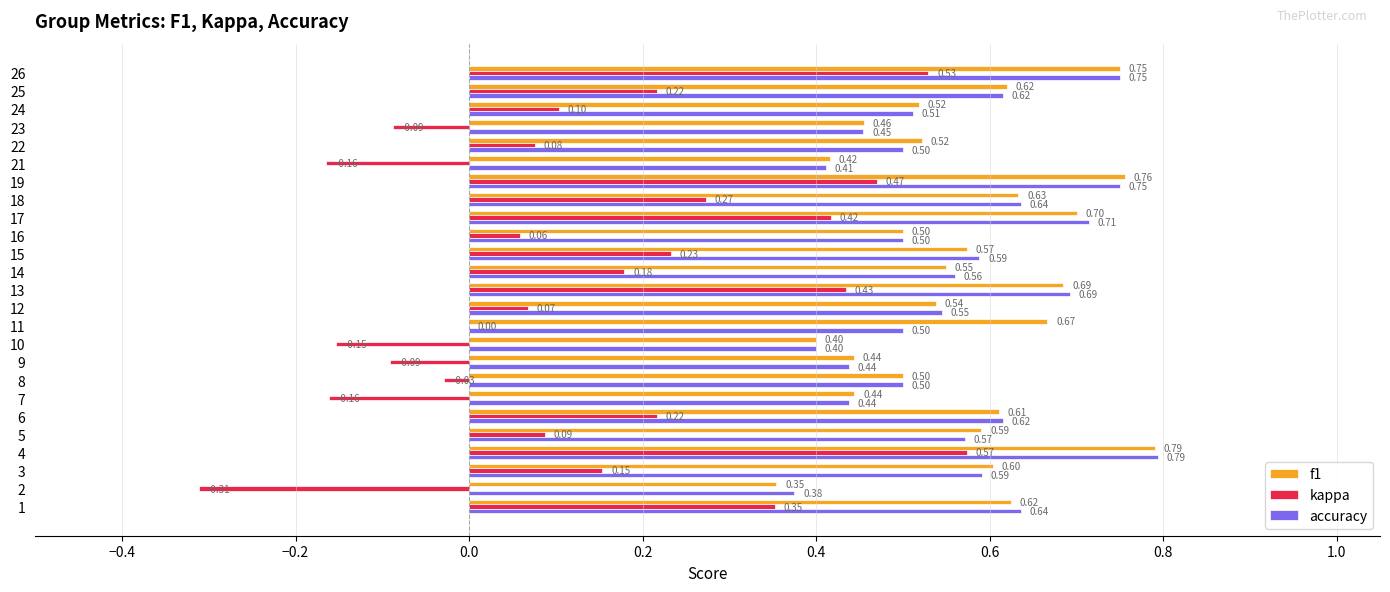

At which category is the sum across all series the highest?

4